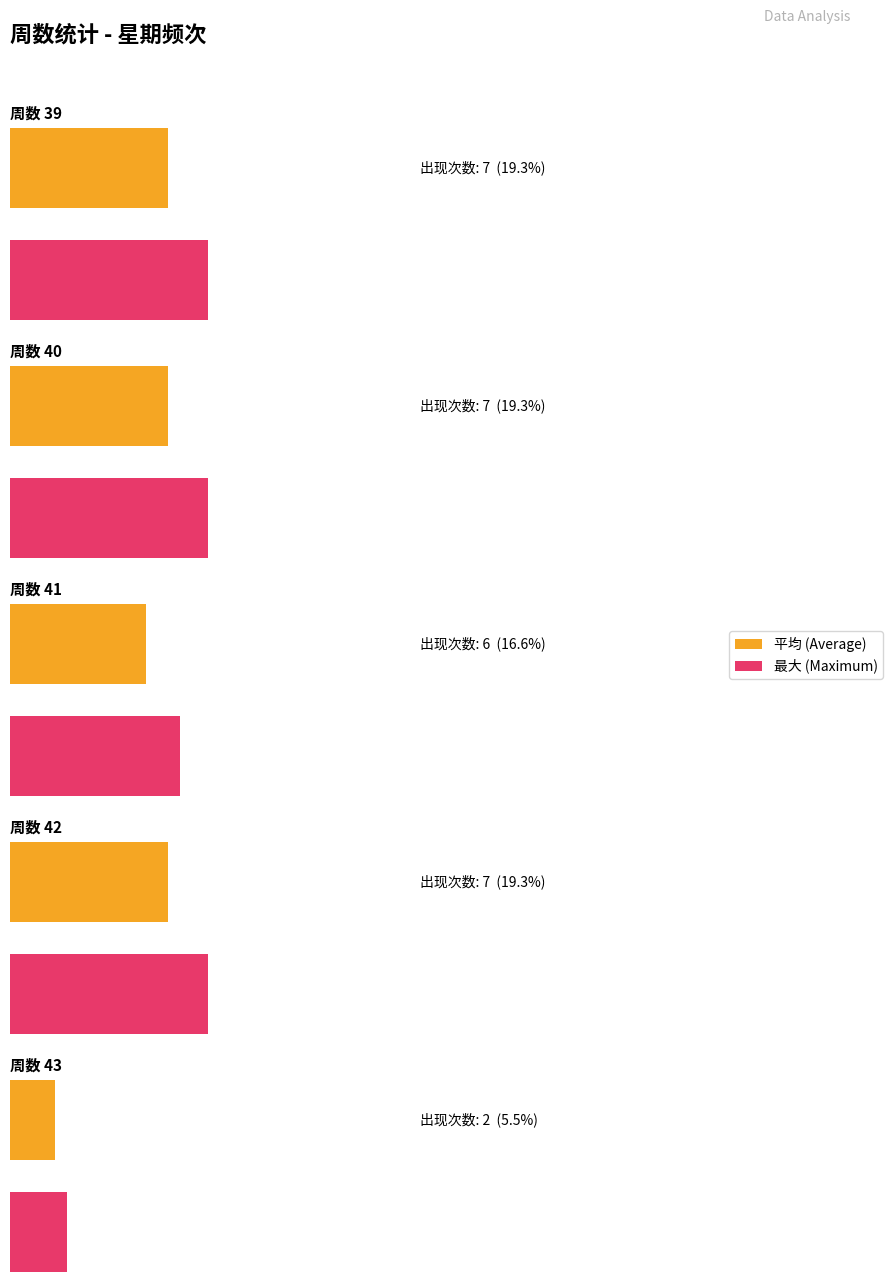

The chart shows a value of 73 at 星期日. True or false?

False